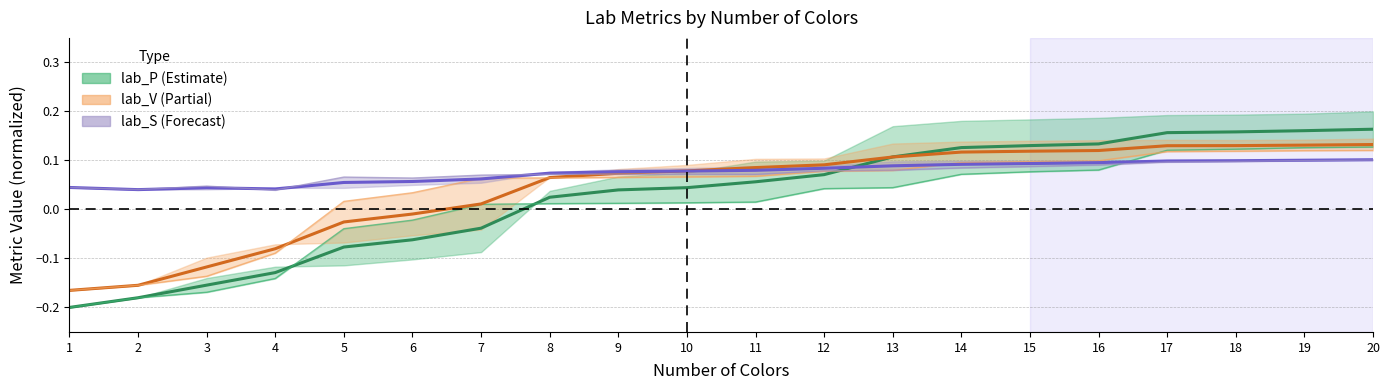

Is it true that #2_lab_V equals 0.1 at 13?

True